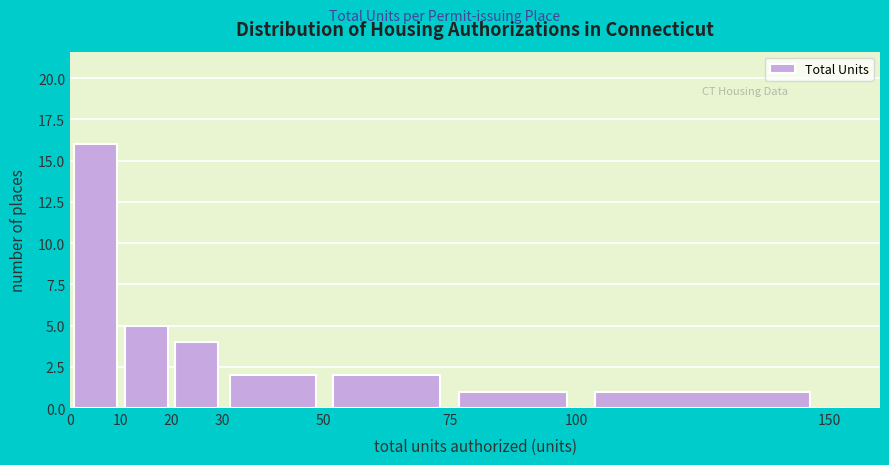

What is the height of the bar covering 75 to 100 on the x-axis? The values are not printed on the chart, so give them approximately, as read against the axis.

1